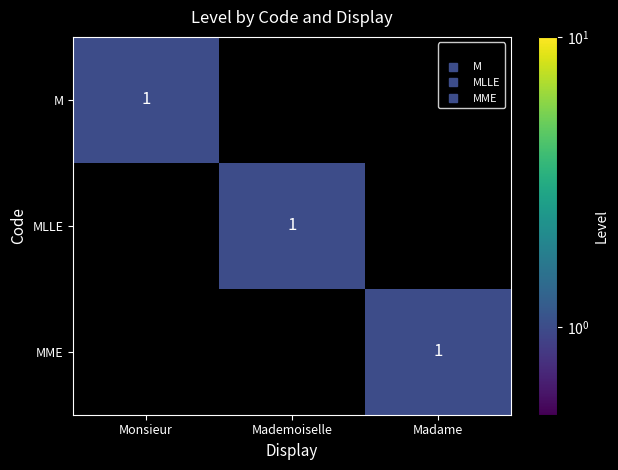

Which has a higher value, Mademoiselle or Monsieur?

Monsieur